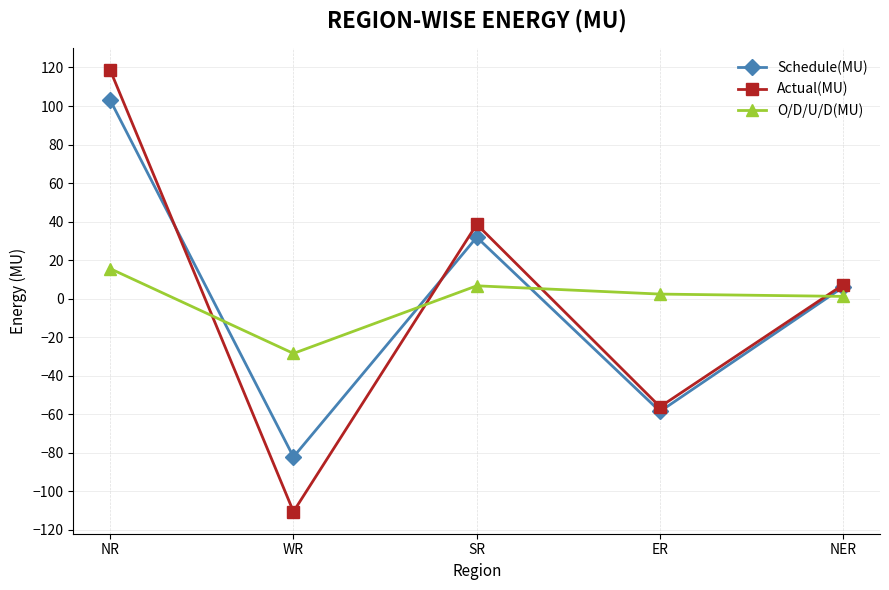

What is the sum of all Schedule(MU) values?

0.5